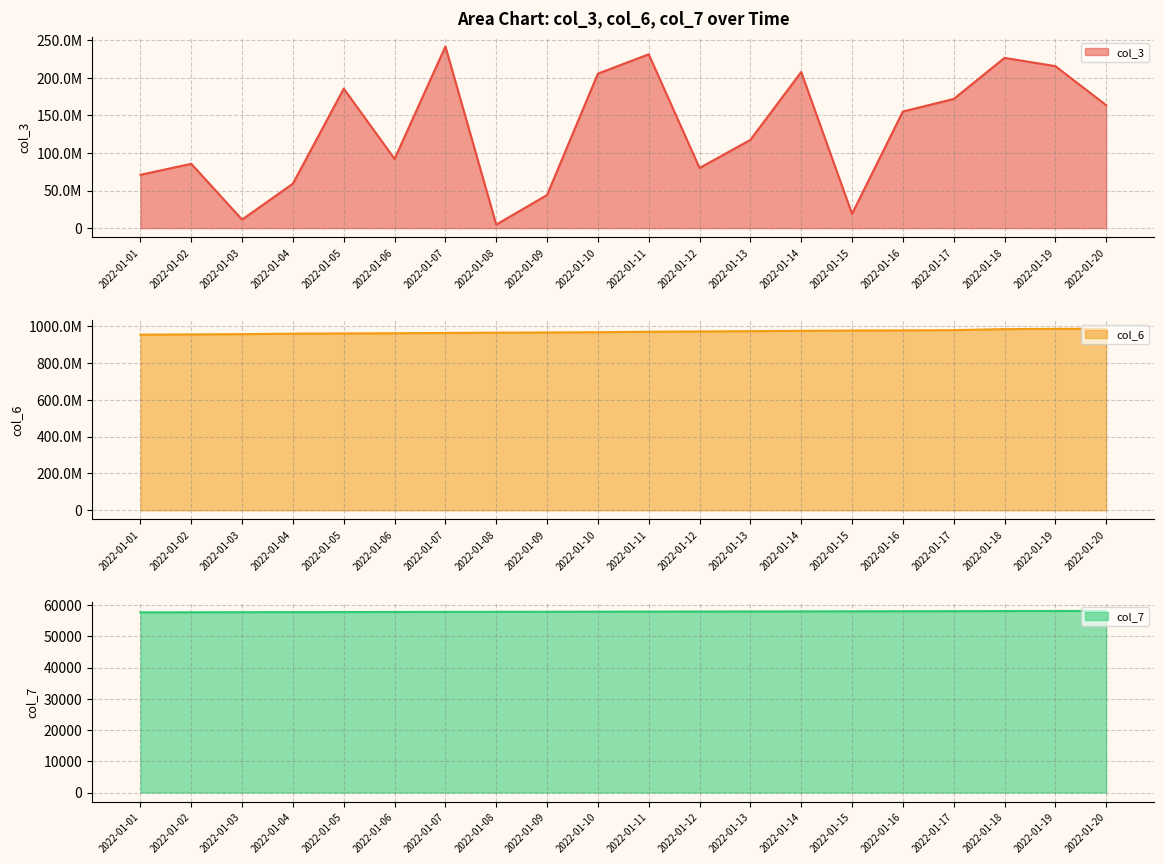

Reading left to right, extract all data points from this chart.

col_3 line: 2022-01-01=70959888	2022-01-02=85575800	2022-01-03=11301472	2022-01-04=59207008	2022-01-05=185630976	2022-01-06=92068800	2022-01-07=241672808	2022-01-08=4637960	2022-01-09=44053416	2022-01-10=205572320	2022-01-11=231337136	2022-01-12=79995744	2022-01-13=117424096	2022-01-14=207722152	2022-01-15=19001688	2022-01-16=155149544	2022-01-17=171839816	2022-01-18=226553520	2022-01-19=215566608	2022-01-20=163622760
col_6 line: 2022-01-01=952220129	2022-01-02=953584541	2022-01-03=954986042	2022-01-04=957861021	2022-01-05=958954621	2022-01-06=959876625	2022-01-07=961577725	2022-01-08=962968881	2022-01-09=964117528	2022-01-10=965556001	2022-01-11=968247231	2022-01-12=969606125	2022-01-13=971298866	2022-01-14=973016401	2022-01-15=974582393	2022-01-16=975488752	2022-01-17=976712748	2022-01-18=982366351	2022-01-19=983715058	2022-01-20=984430774
col_7 line: 2022-01-01=57650	2022-01-02=57674	2022-01-03=57698	2022-01-04=57722	2022-01-05=57745	2022-01-06=57769	2022-01-07=57793	2022-01-08=57817	2022-01-09=57840	2022-01-10=57864	2022-01-11=57888	2022-01-12=57911	2022-01-13=57935	2022-01-14=57959	2022-01-15=57982	2022-01-16=58006	2022-01-17=58030	2022-01-18=58065	2022-01-19=58089	2022-01-20=58101